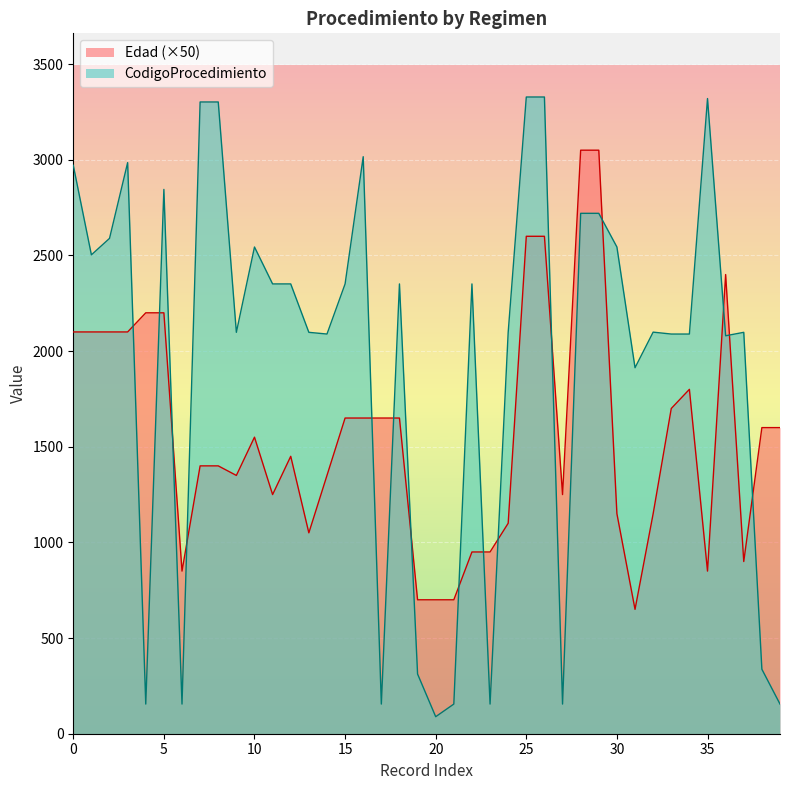

Between 3 and 2, which is larger?

2